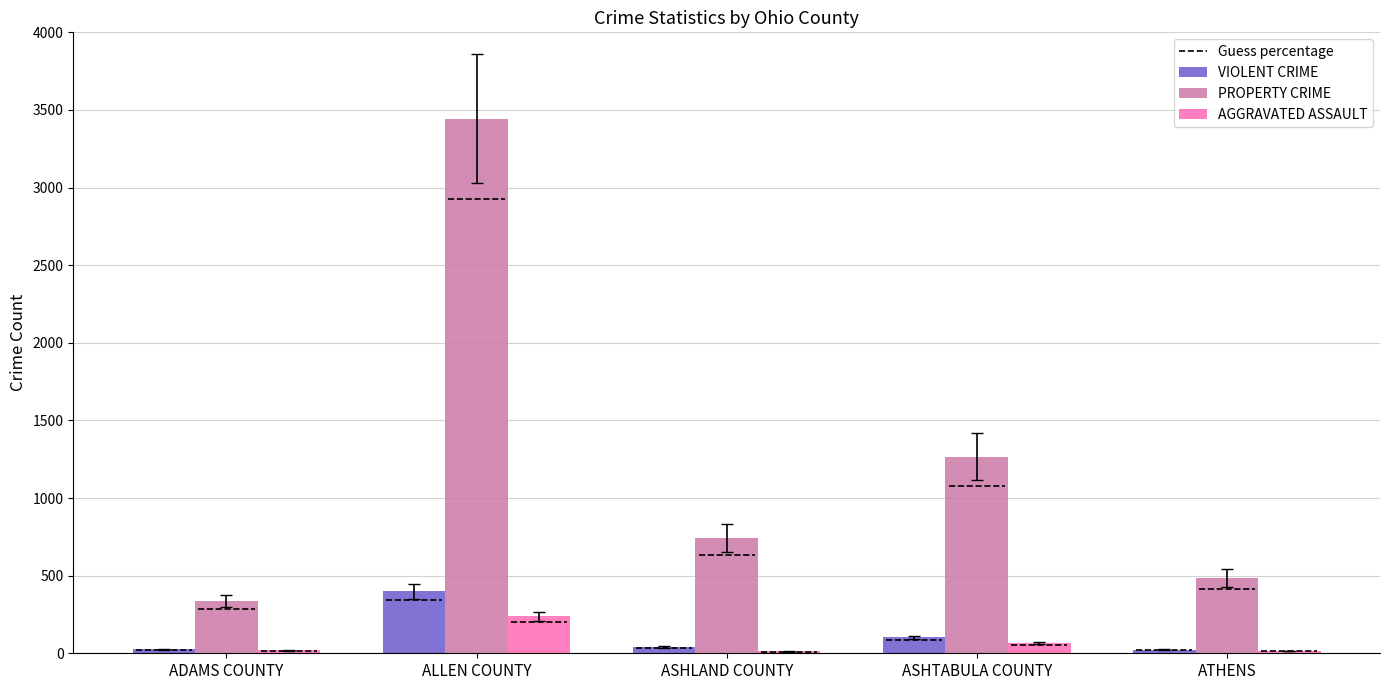

What is the value of the AGGRAVATED ASSAULT bar at the 4th from the left?

66